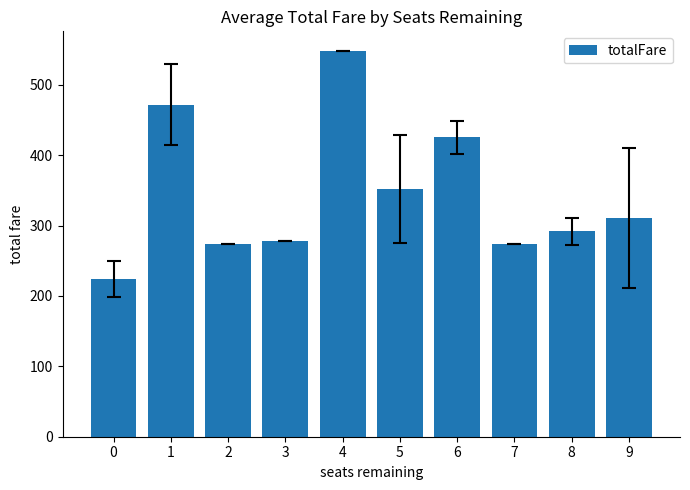

Reading left to right, extract all data points from this chart.

224.1	471.9	273.6	278.6	548.6	351.9	425.3	273.6	291.9	310.9